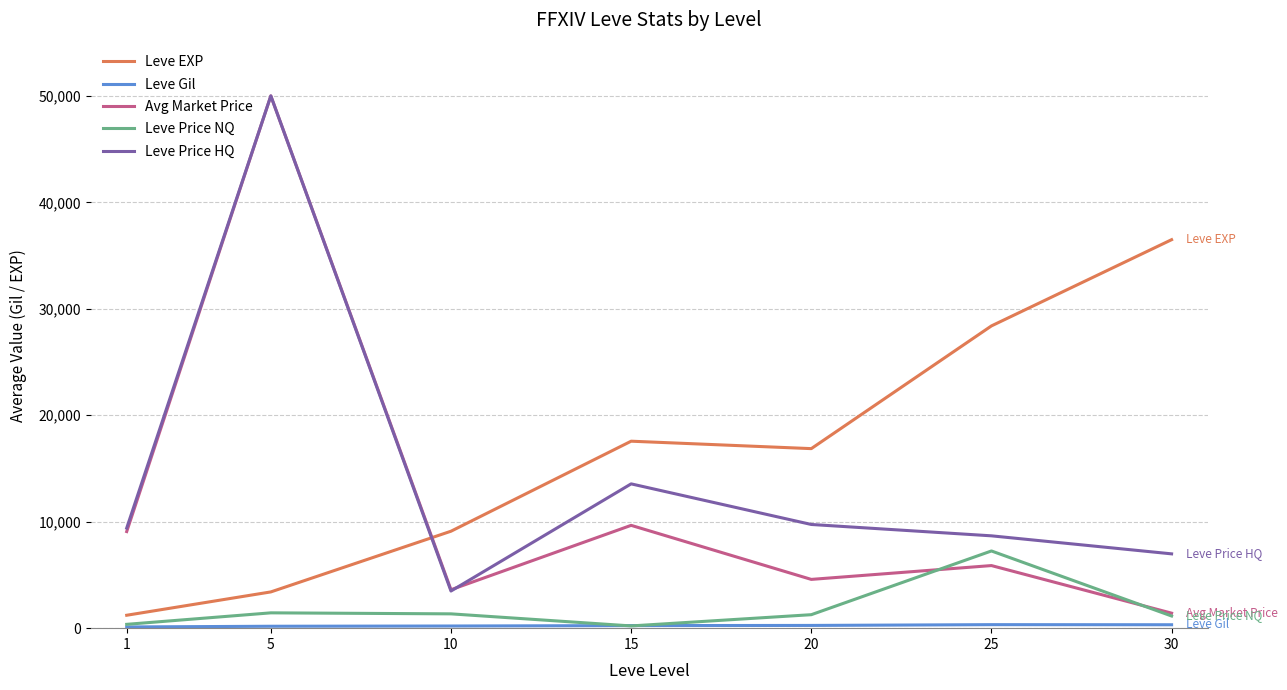

How many distinct data groups are displayed?

5